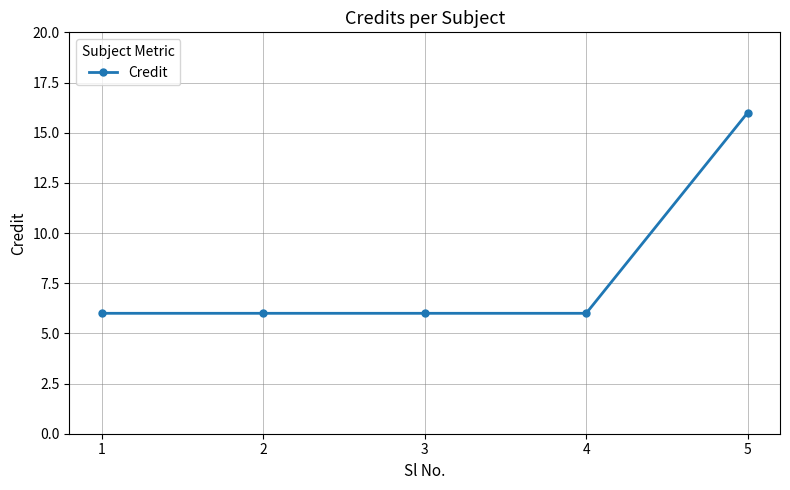

What is the sum of the values at 2 and 4?

12